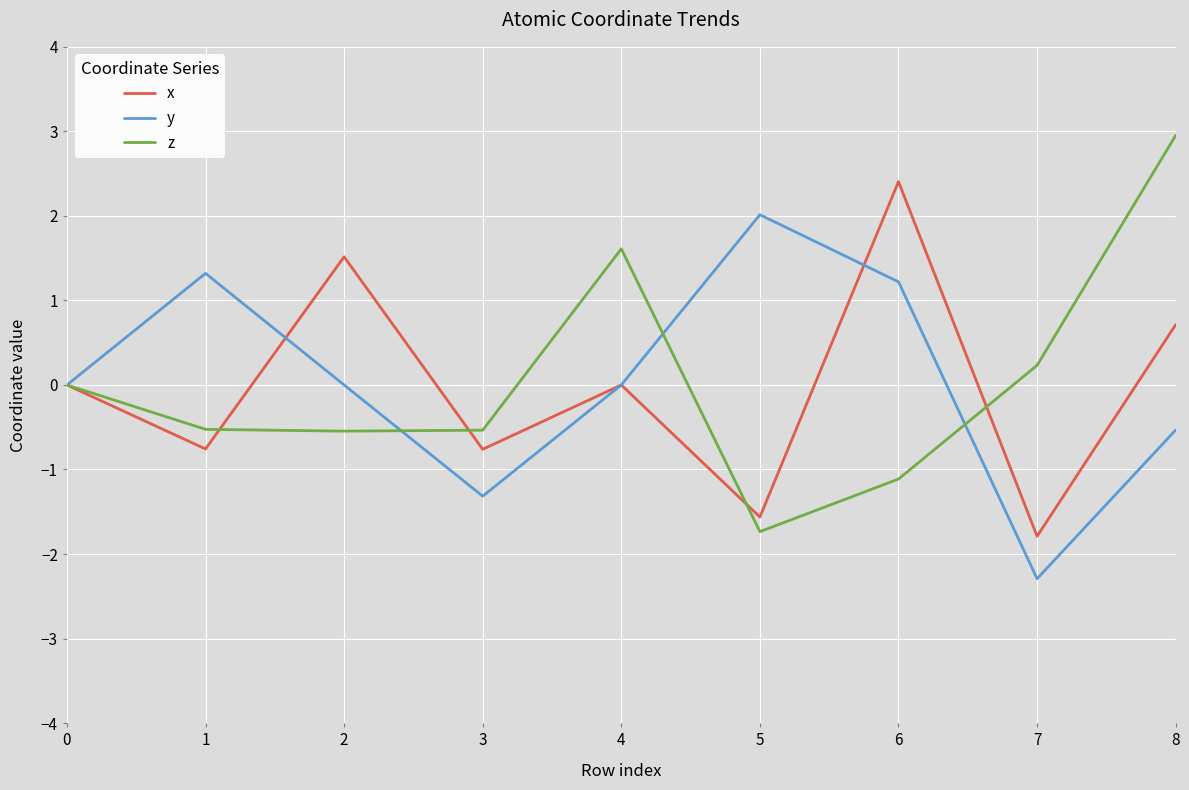

Which series ends up on top after the final intersection of y and x?

x